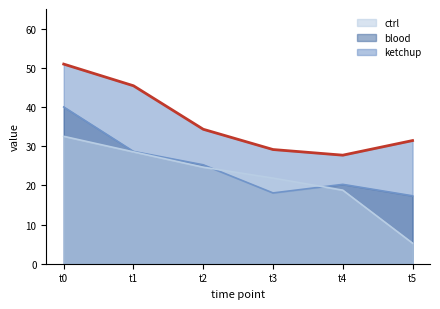

True or false: ctrl (line) and ketchup (line) intersect in this chart.

False